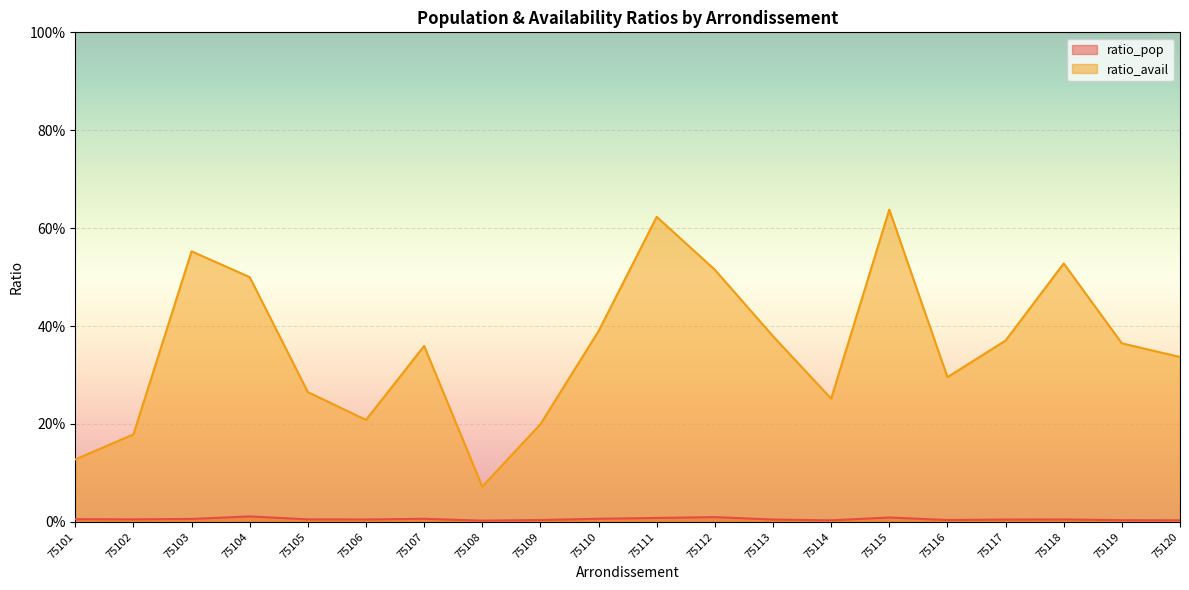

Which series has the largest total across all categories?

ratio_avail